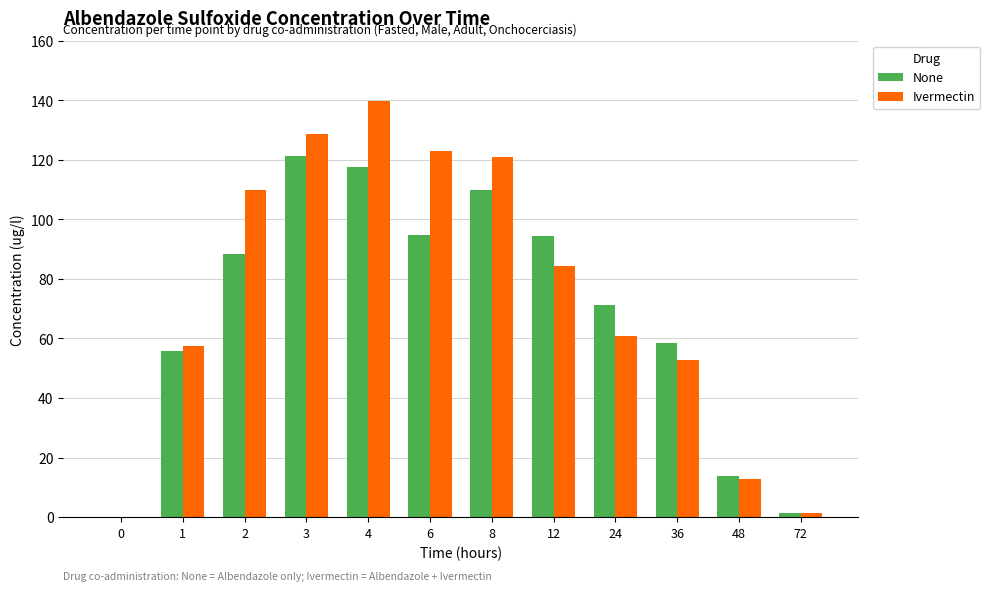

How many data points does each series have?

12